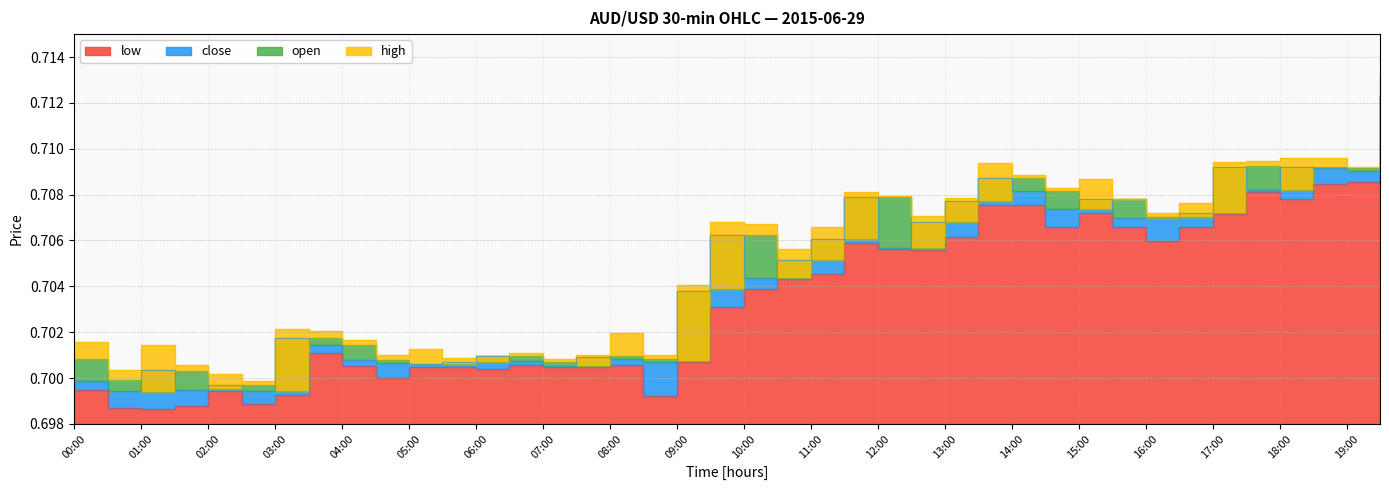

The value of high at 14:00 is 0.2. True or false?

False